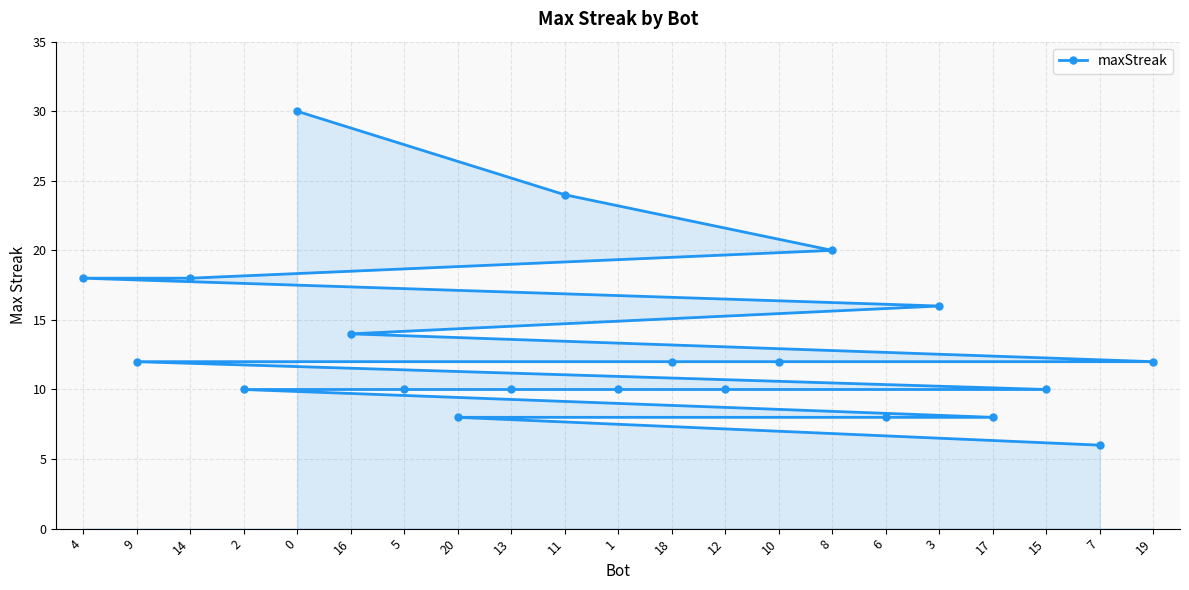

Read the value at 14, to the nearest 5.

20